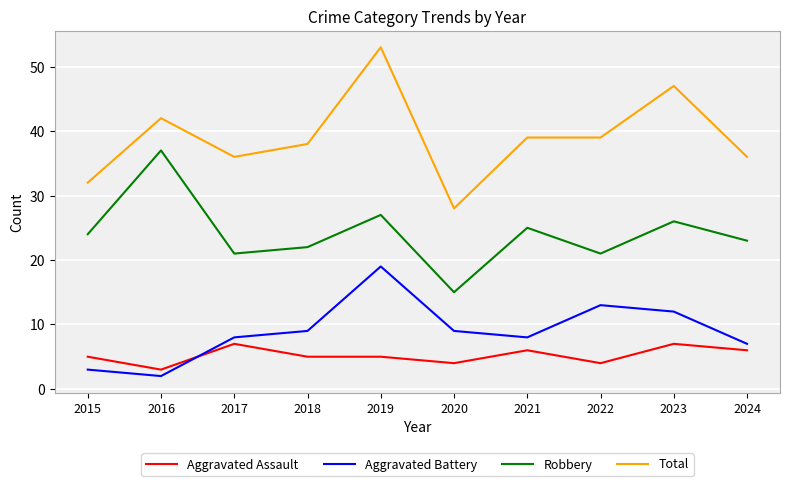

True or false: Total and Robbery cross at least once.

False